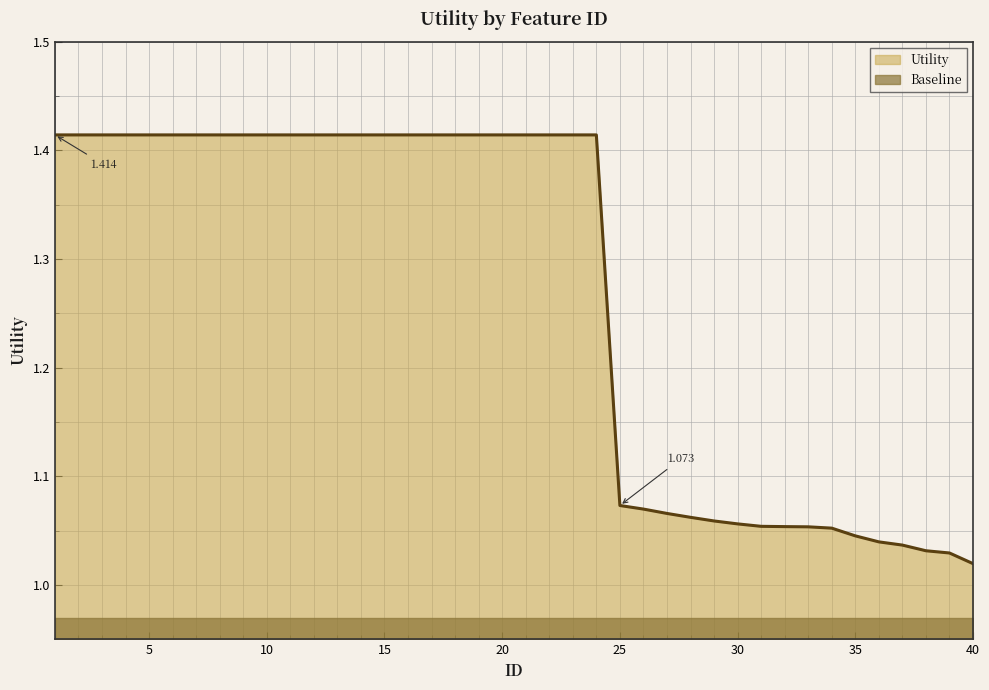

Reading left to right, transcribe all the data shown in this chart.

1.4	1.4	1.4	1.4	1.4	1.4	1.4	1.4	1.4	1.4	1.4	1.4	1.4	1.4	1.4	1.4	1.4	1.4	1.4	1.4	1.4	1.4	1.4	1.4	1.1	1.1	1.1	1.1	1.1	1.1	1.1	1.1	1.1	1.1	1.0	1.0	1.0	1.0	1.0	1.0